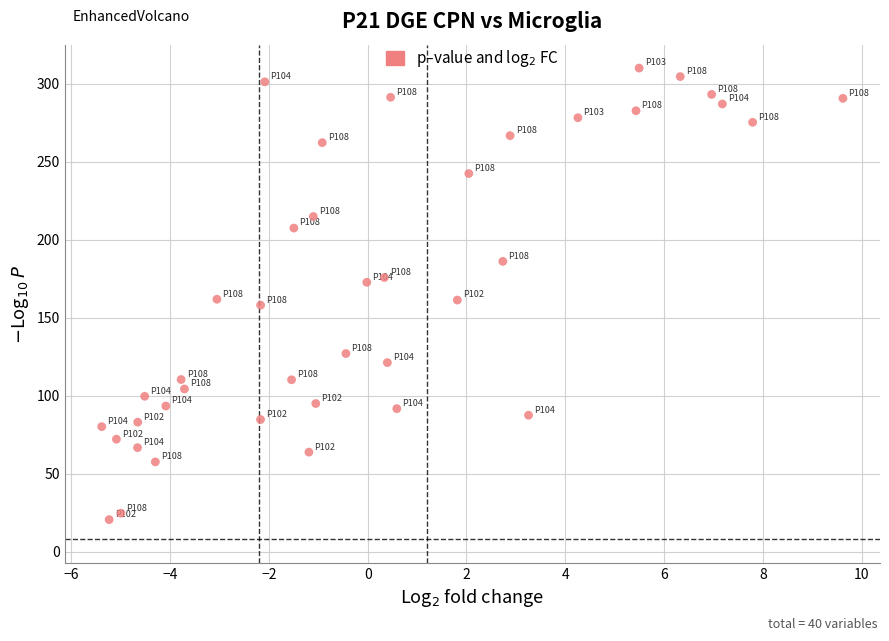

Count the number of points in this scatter plot.

40